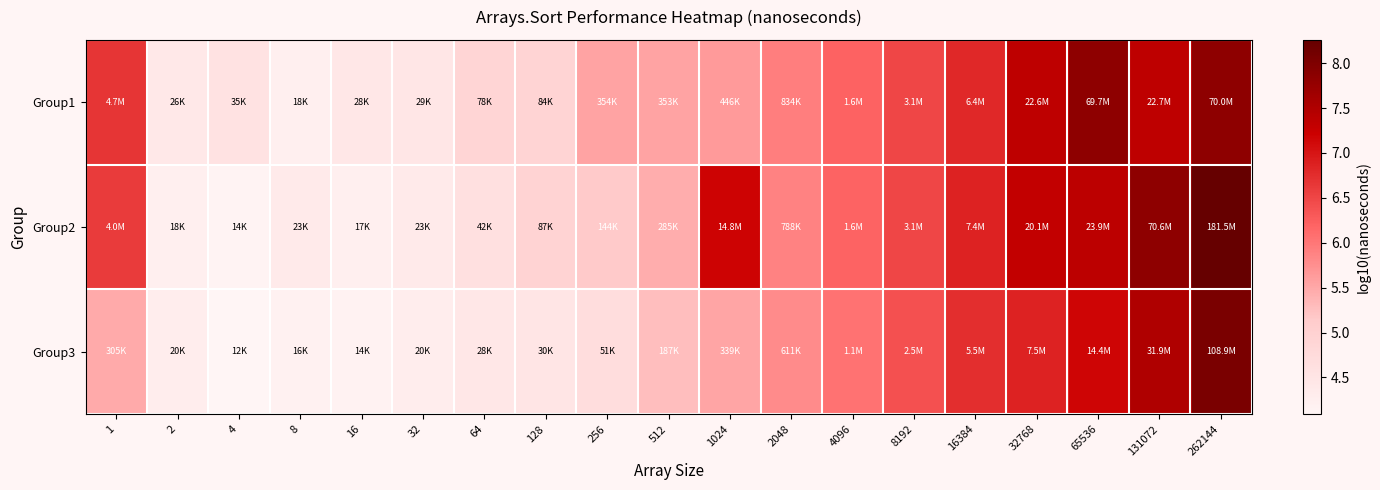

Which series has the largest range (max minus min)?

Group2